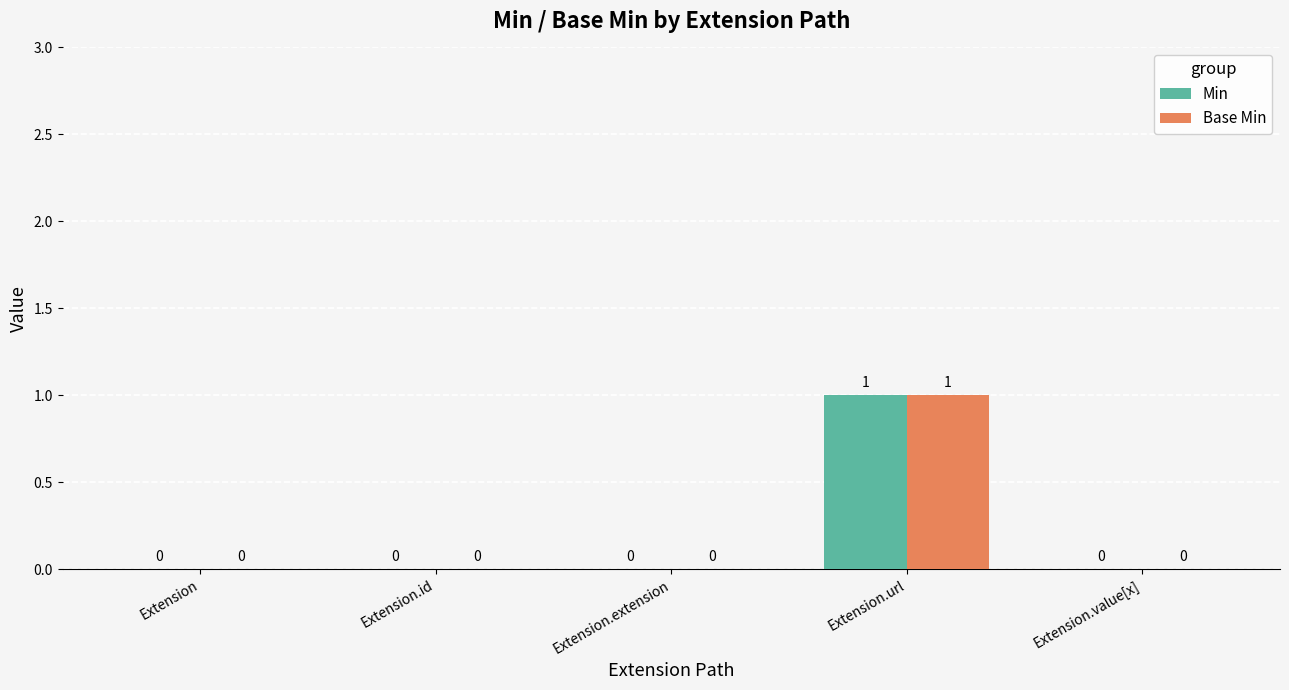

The value of Min at Extension.extension is 0. True or false?

True